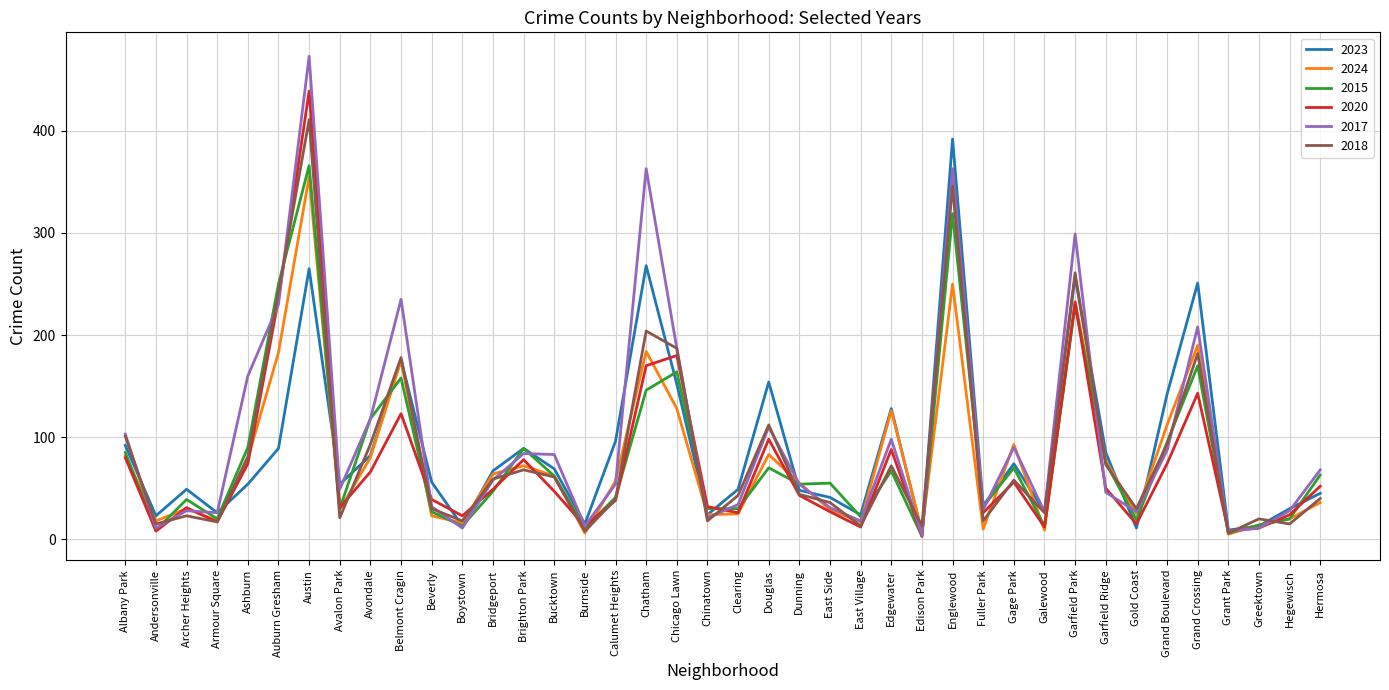

What is the difference between the highest and lowest values at Albany Park?

23